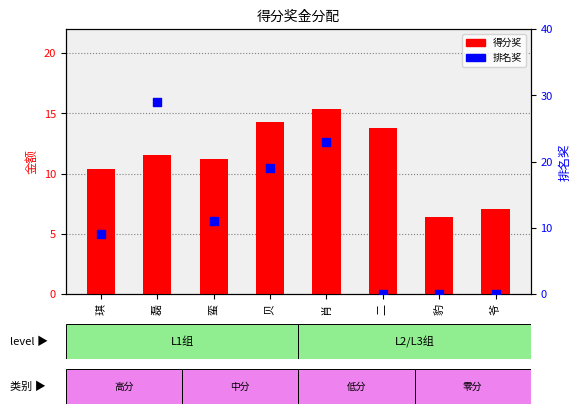

At which category is the sum across all series the highest?

磊